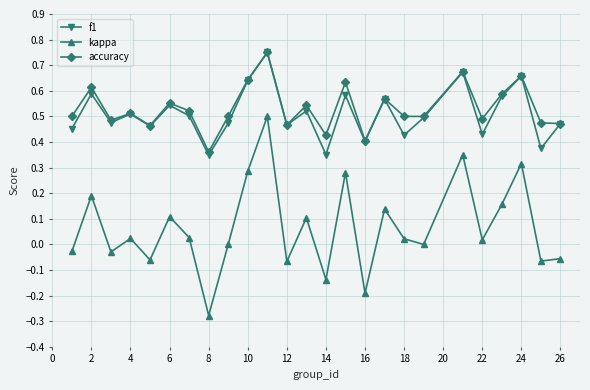

How many interior local valleys does the f1 series have?

9